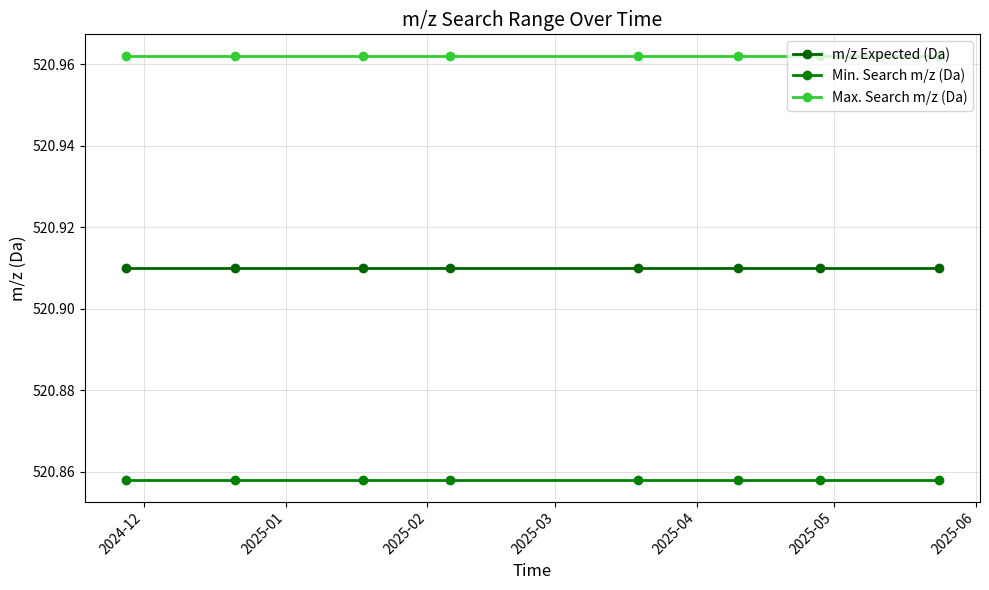

At how many categories does at least one series exceed 520?

8